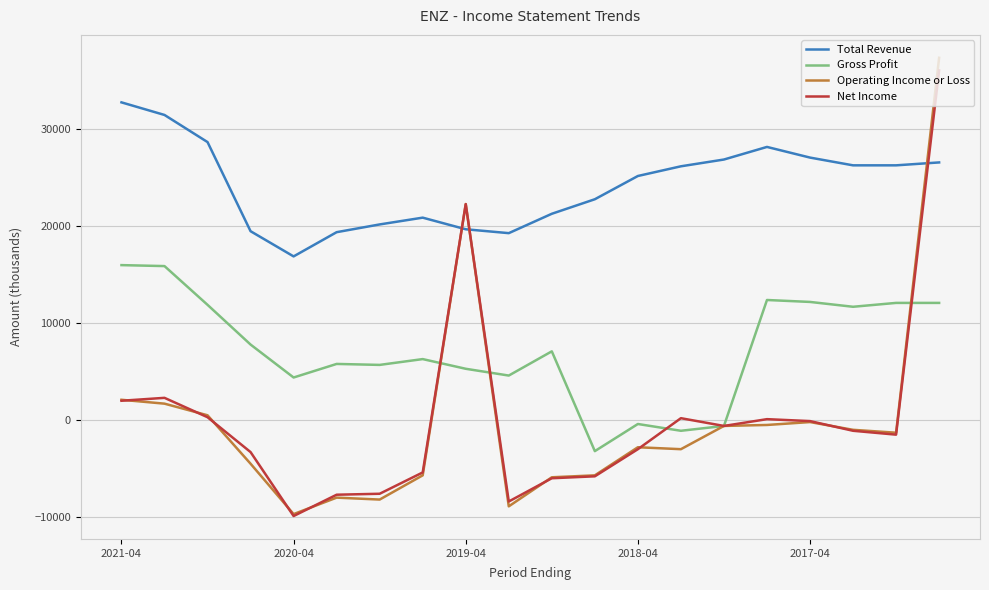

What is the smallest value displayed?

-9900